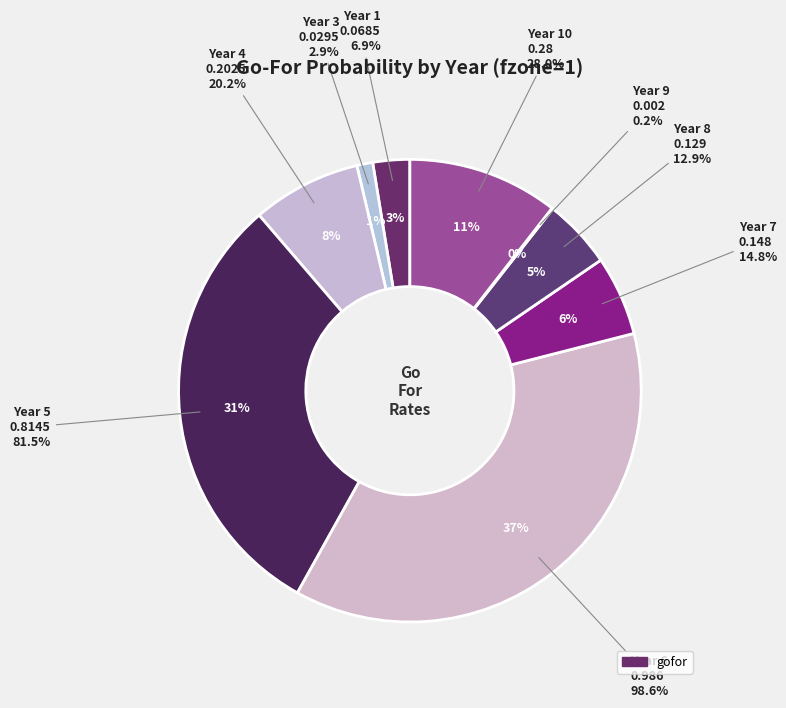

Which category has the biggest portion of the pie?

6